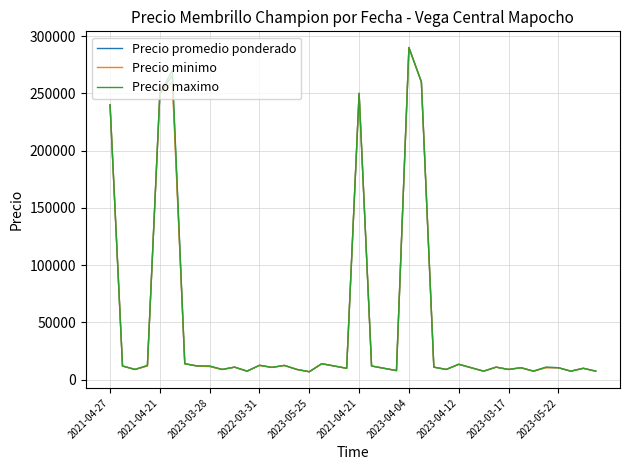

Rank the series by their average value, from lowest to highest.

Precio minimo, Precio promedio ponderado, Precio maximo